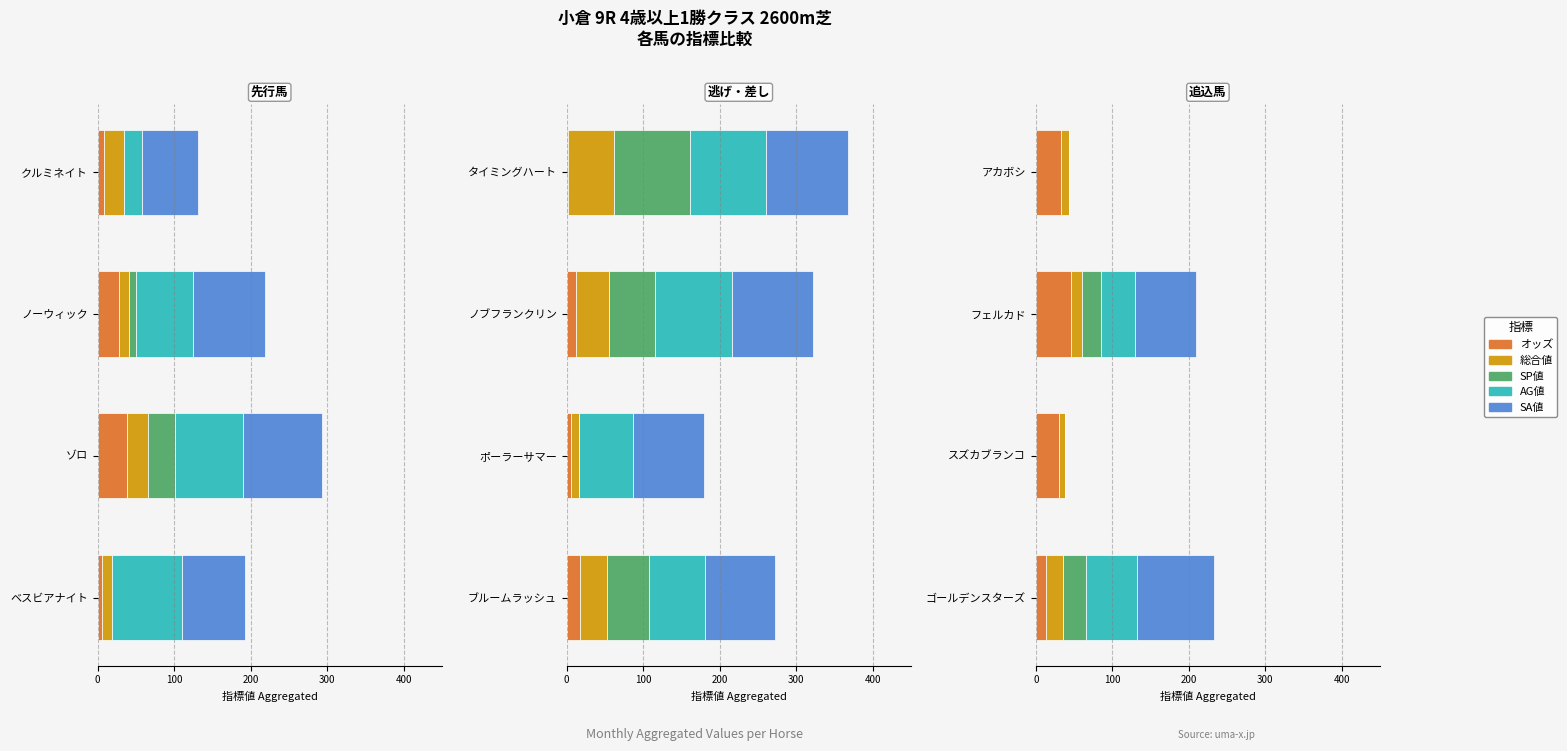

Rank the series at 200 from lowest to highest value.

総合値, SP値, AG値, オッズ, SA値